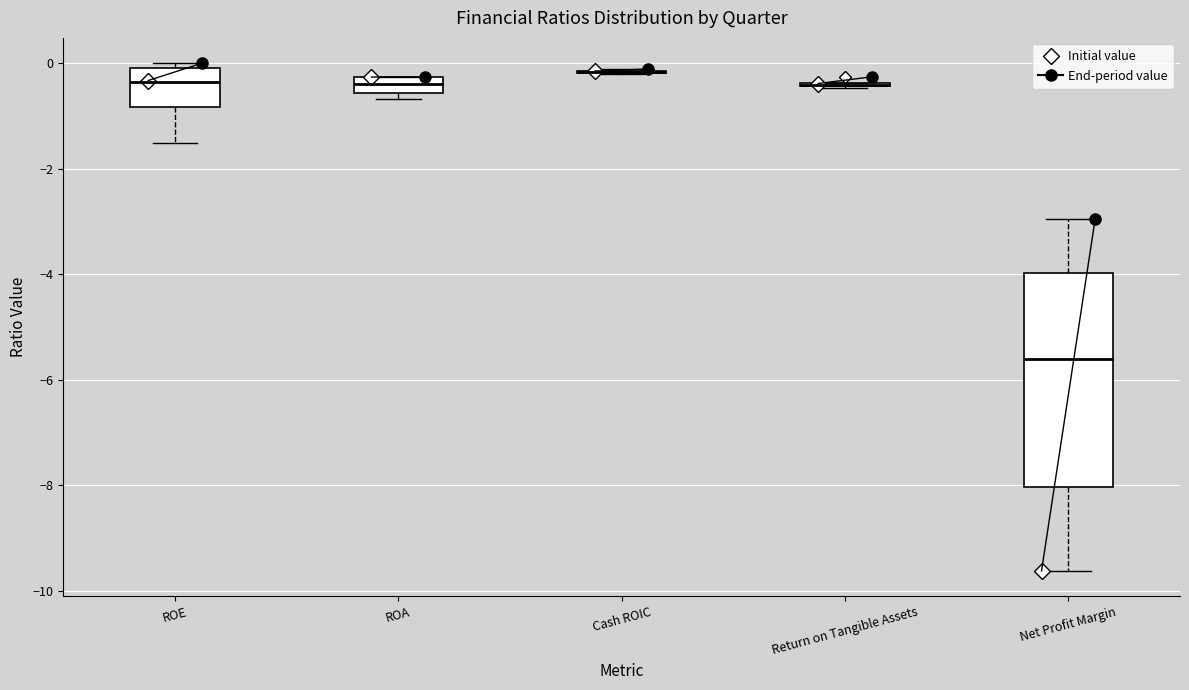

Where is the lower edge of the box for ROA on the y-axis? The values are not printed on the chart, so give them approximately, as read against the axis.

-0.6